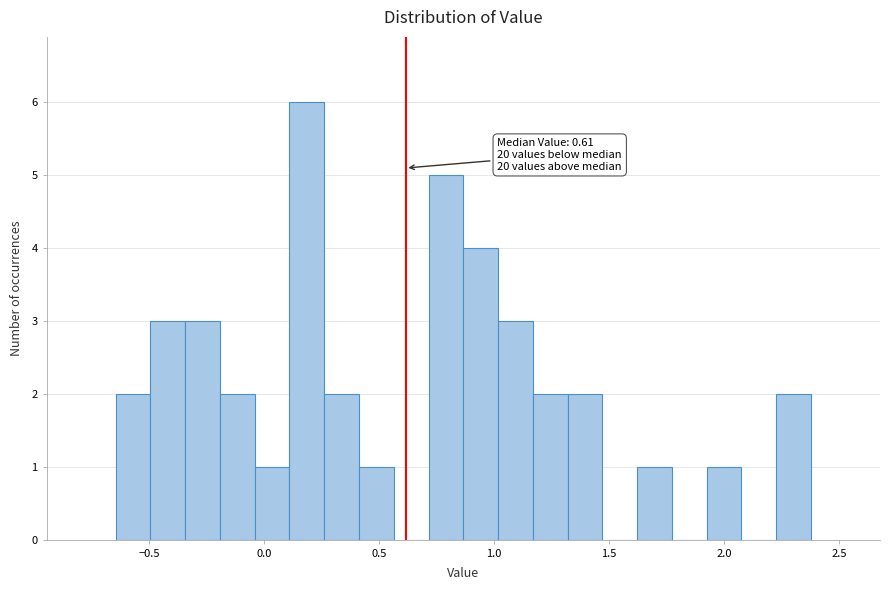

Around what value on the x-axis is the tallest bar? Give the approximate position of its centre, as read against the axis.

0.20